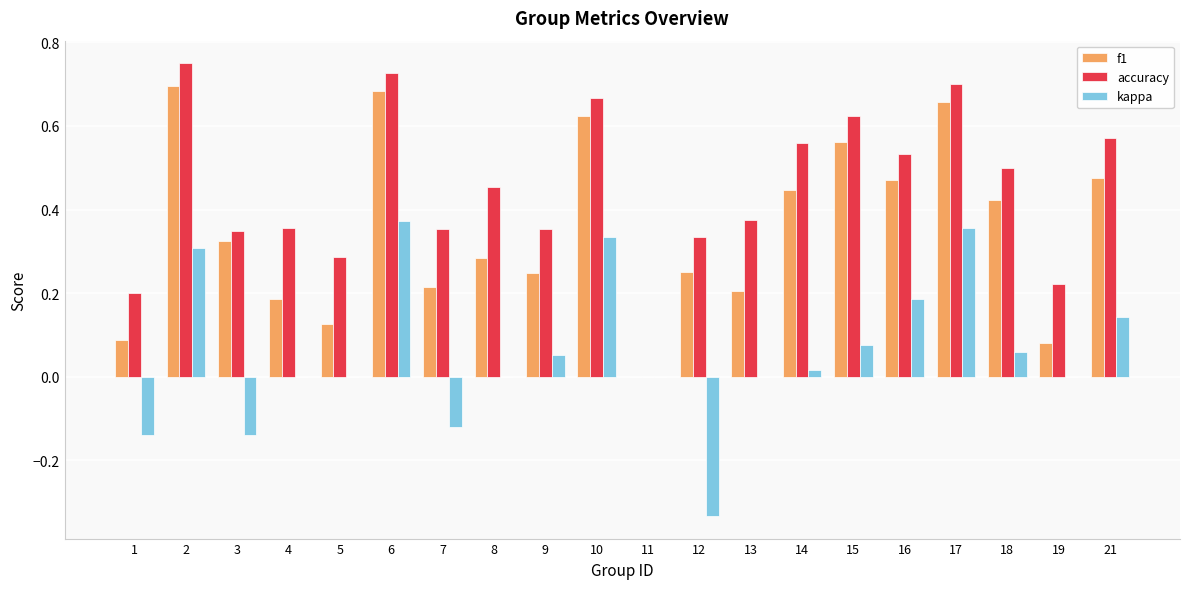

Is it true that f1 equals 0.4 at 6?

False